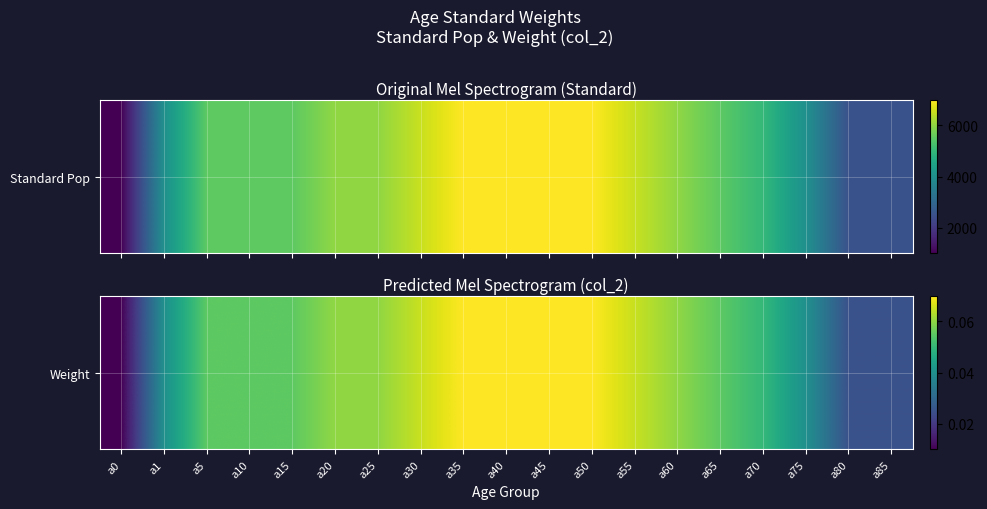

The value at a60 is 0.1. True or false?

False